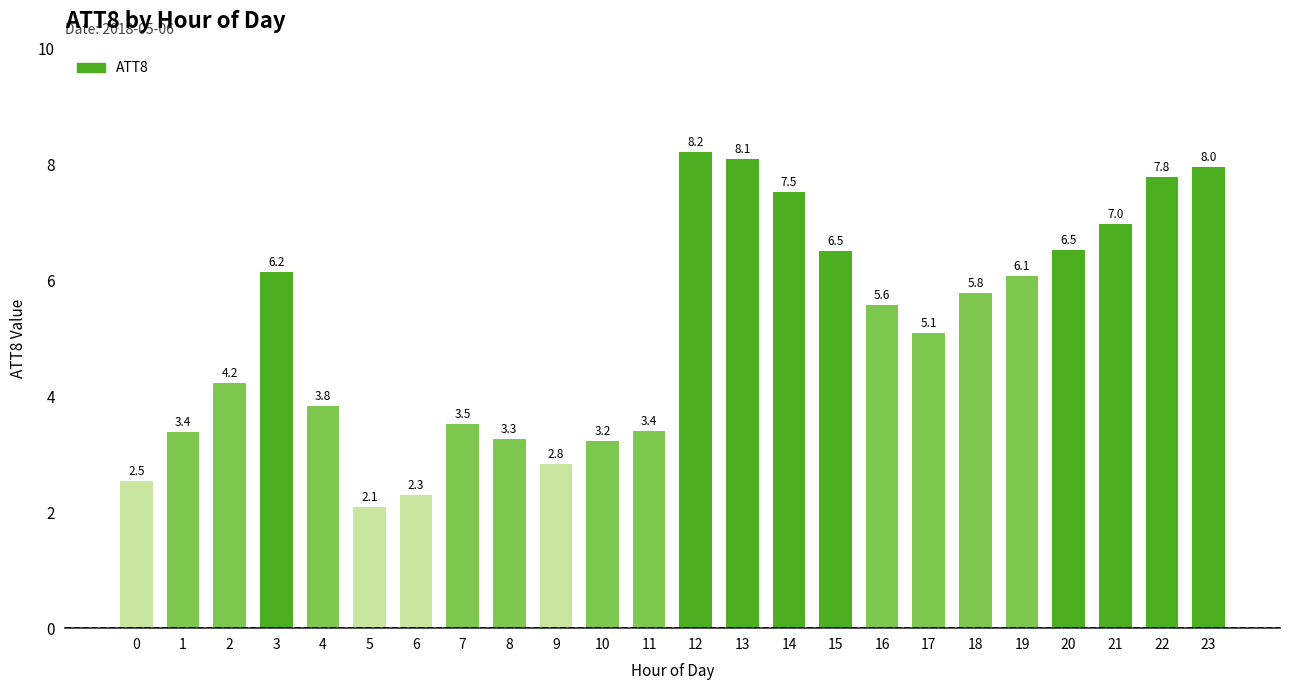

Is it true that the value at 16 is 3.4?

False